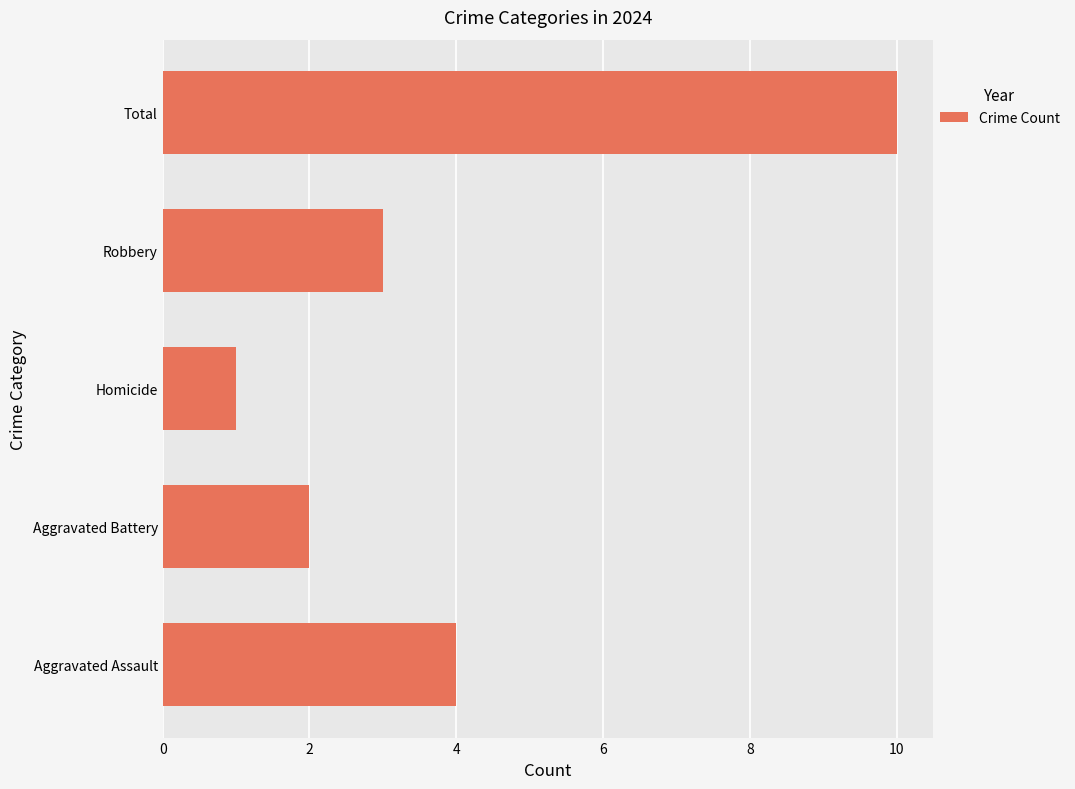

What is the difference between the maximum and minimum values?

9